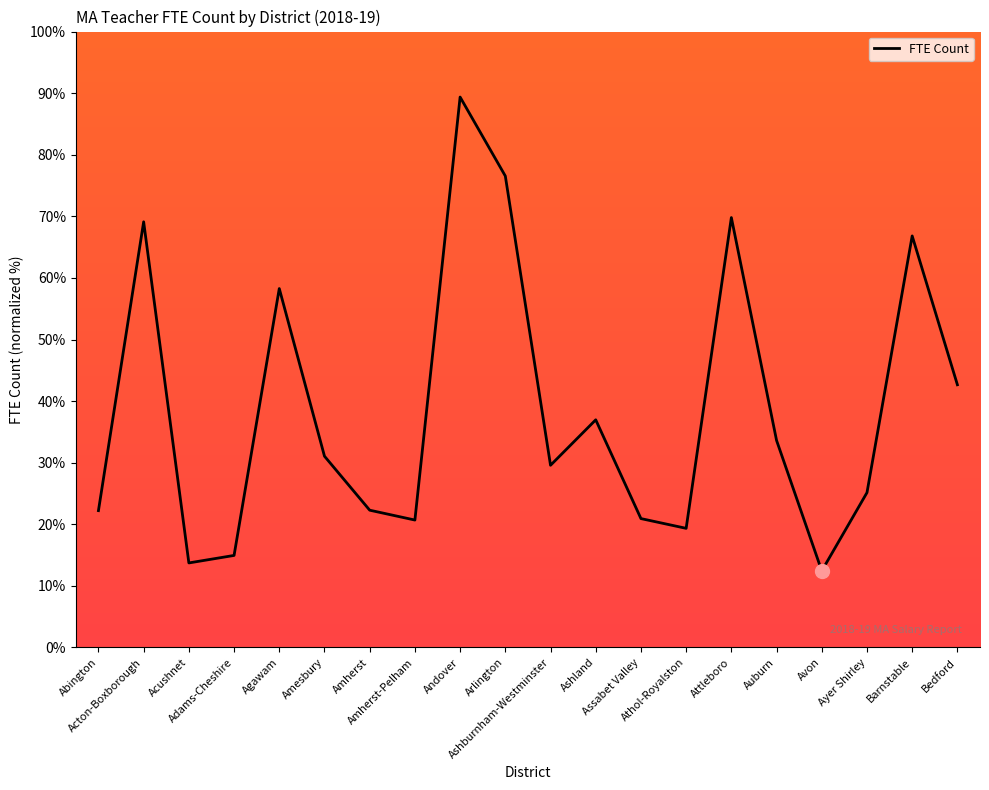

Is it true that the value at Avon is 18.8?

False